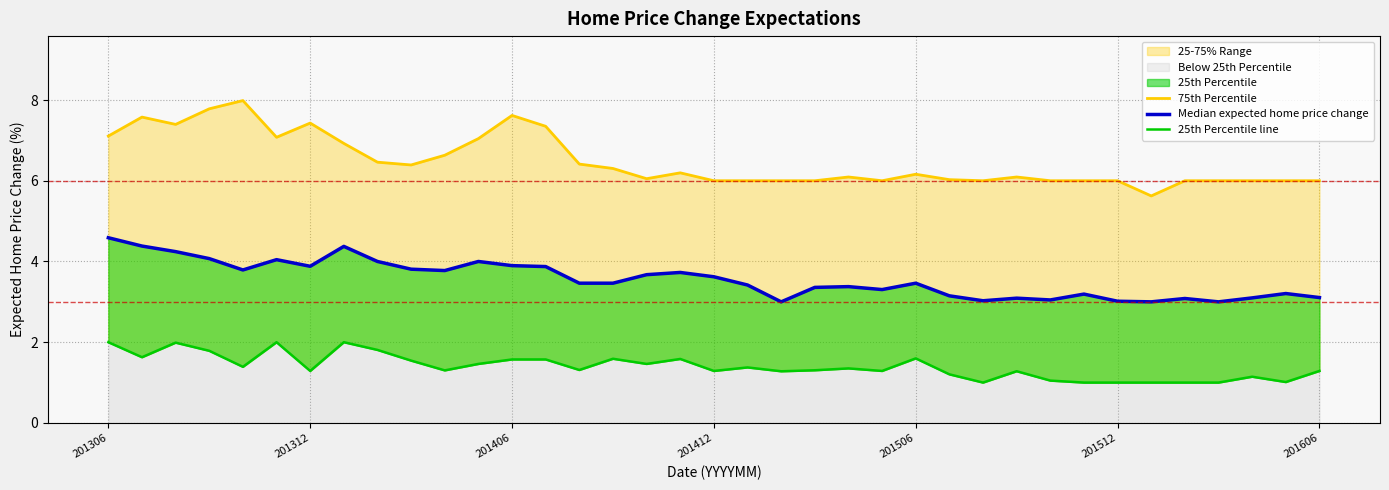

Reading left to right, list all the values displayed in this chart.

75th Percentile: 7.1	7.6	7.4	7.8	8.0	7.1	7.4	6.9	6.5	6.4	6.6	7.0	7.6	7.3	6.4	6.3	6.1	6.2	6.0	6.0	6.0	6.0	6.1	6.0	6.2	6.0	6.0	6.1	6.0	6.0	6.0	5.6	6.0	6.0	6.0	6.0	6.0
Median expected home price change: 4.6	4.4	4.2	4.1	3.8	4.0	3.9	4.4	4.0	3.8	3.8	4.0	3.9	3.9	3.5	3.5	3.7	3.7	3.6	3.4	3.0	3.4	3.4	3.3	3.5	3.1	3.0	3.1	3.0	3.2	3.0	3.0	3.1	3.0	3.1	3.2	3.1
25th Percentile line: 2.0	1.6	2.0	1.8	1.4	2.0	1.3	2.0	1.8	1.5	1.3	1.5	1.6	1.6	1.3	1.6	1.5	1.6	1.3	1.4	1.3	1.3	1.4	1.3	1.6	1.2	1.0	1.3	1.0	1.0	1.0	1.0	1.0	1.0	1.1	1.0	1.3